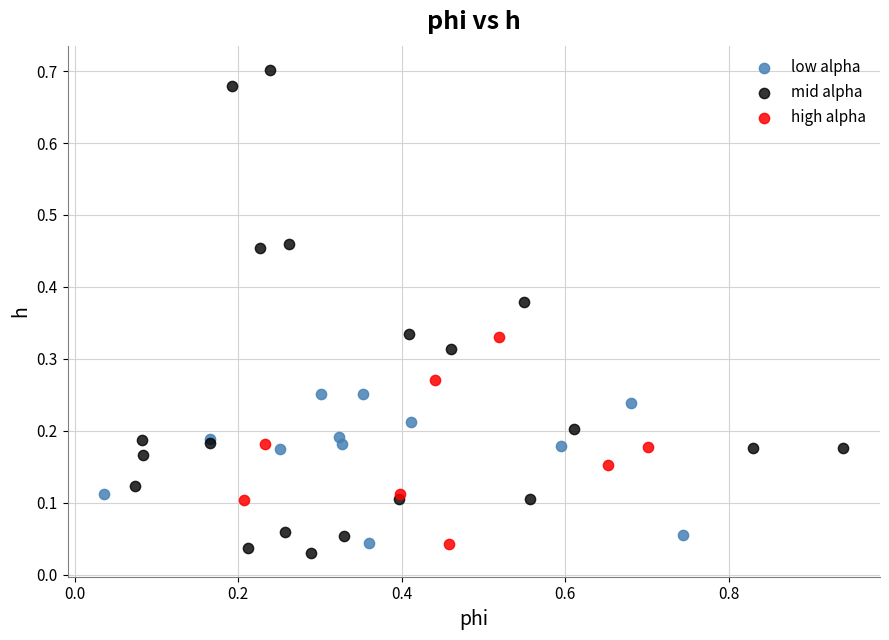

Which series reaches the maximum Y coordinate?

mid alpha